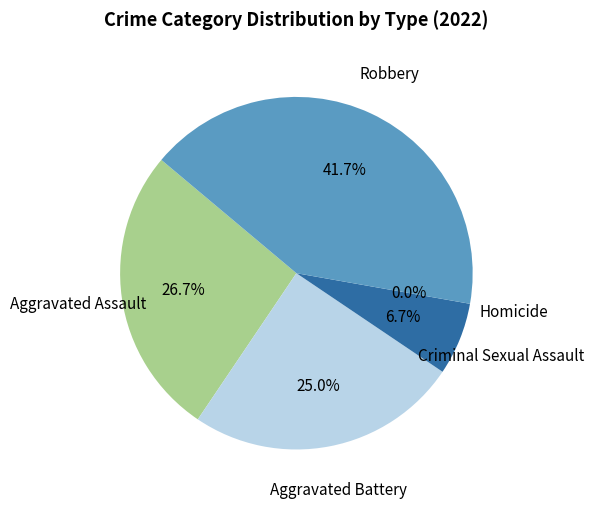

To the nearest percent, what is the difference between the largest and smallest slice percentages?

42%